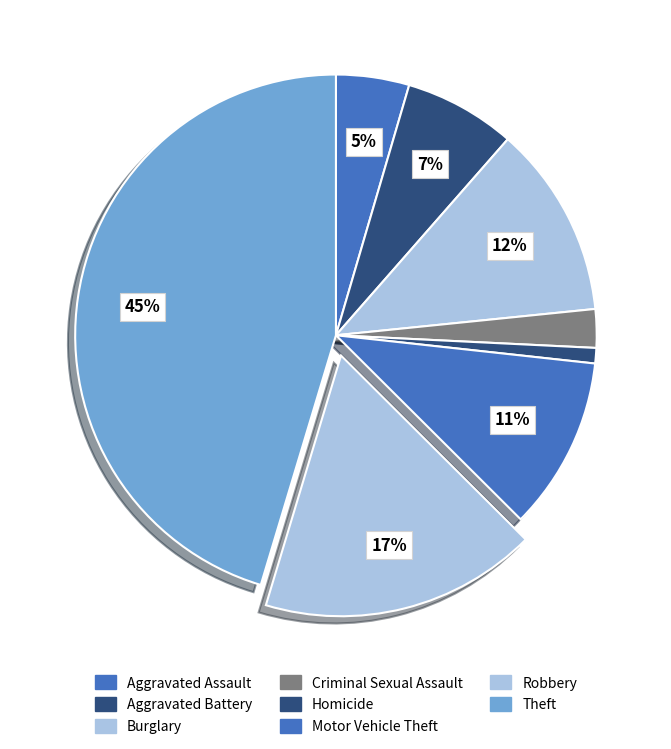

Count the number of slices in the pie.

8